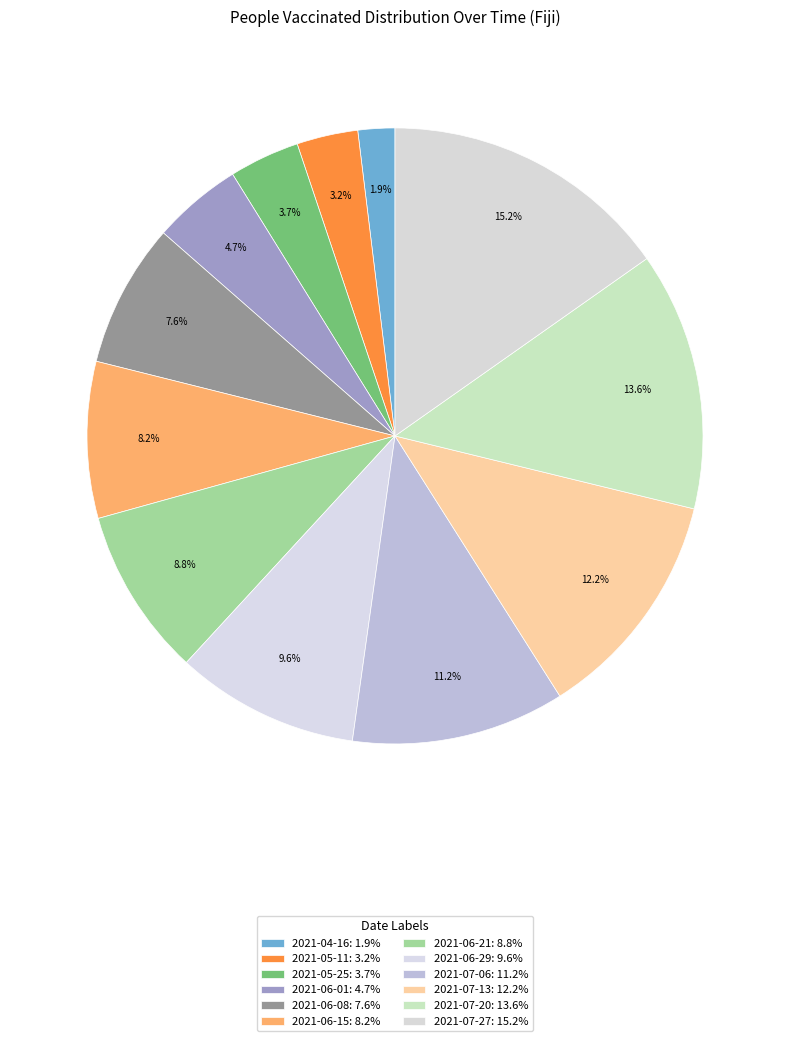

How many slices are in this pie chart?

12